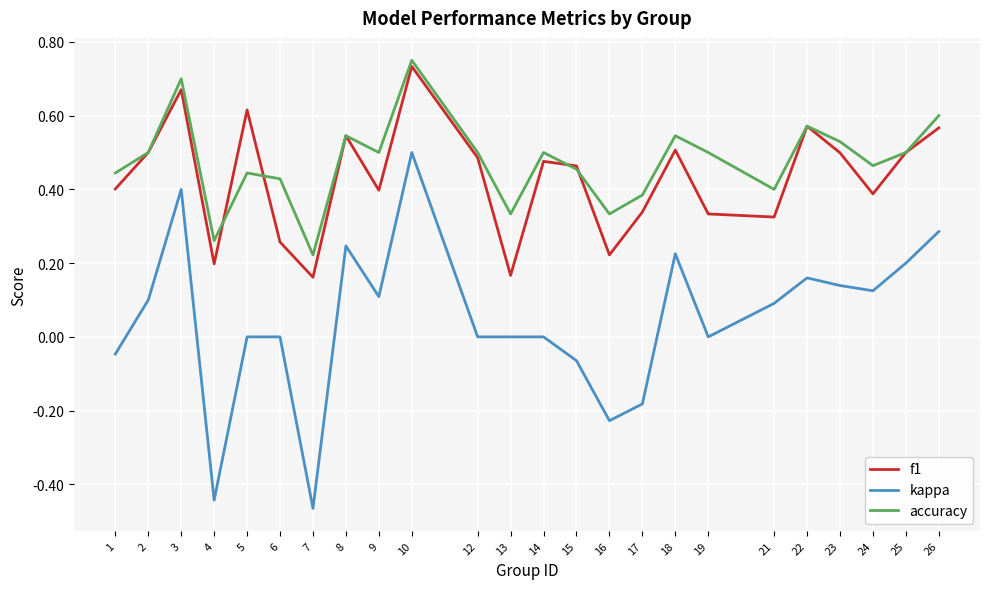

True or false: f1 and accuracy cross at least once.

True